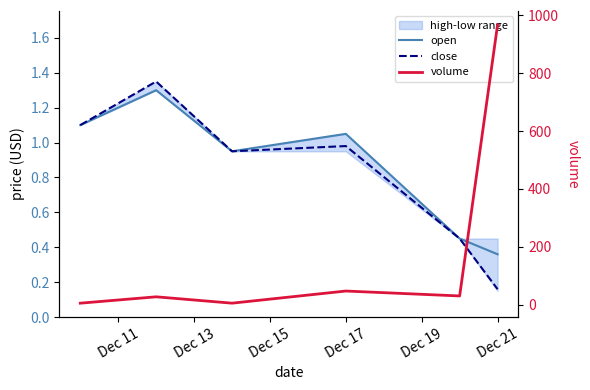

What is the difference between the maximum and minimum values in the close series?

1.2